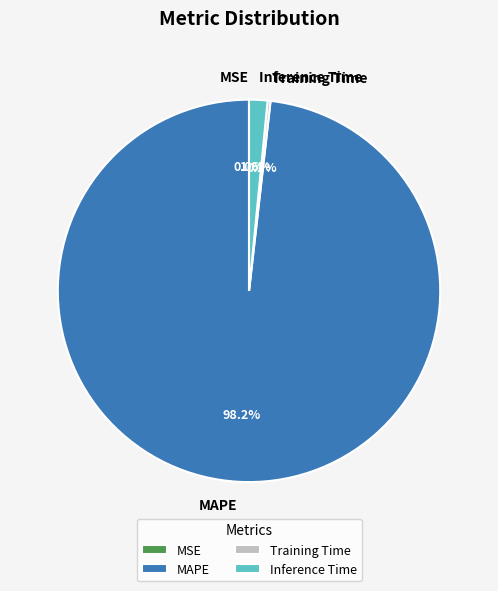

To the nearest percent, what is the average slice percentage?

25%